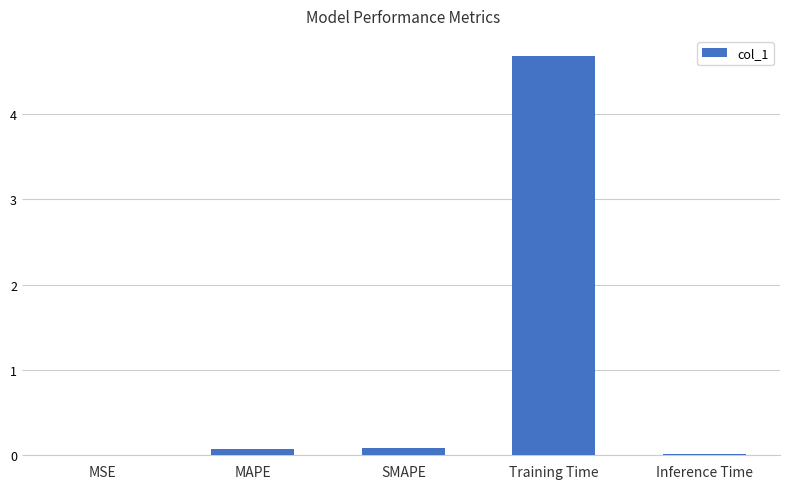

Does the chart contain stacked bars?

No